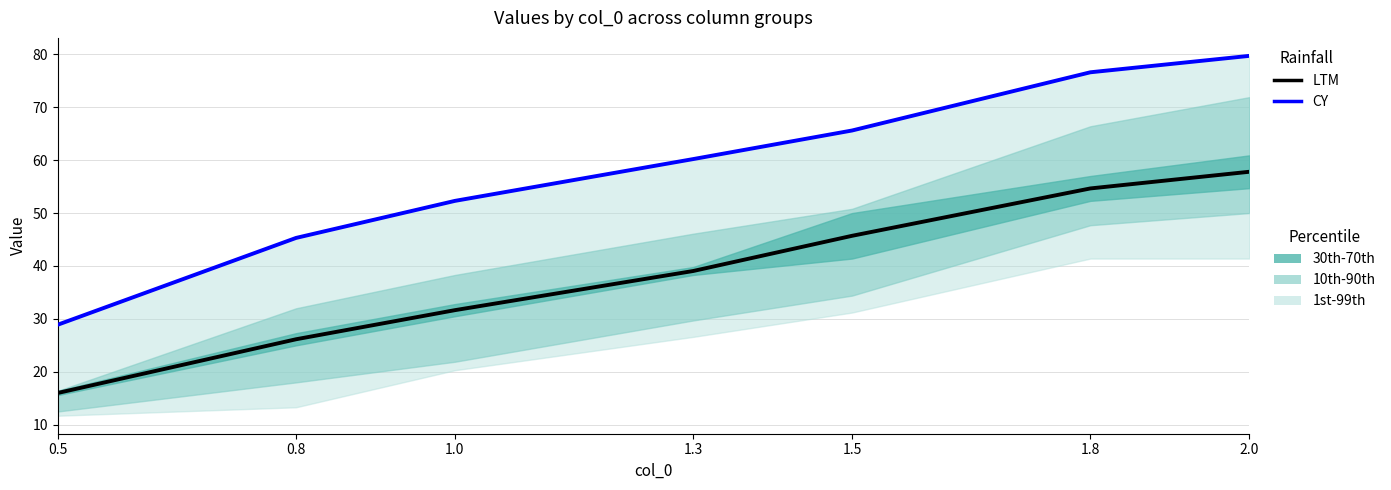

True or false: LTM and CY cross at least once.

False